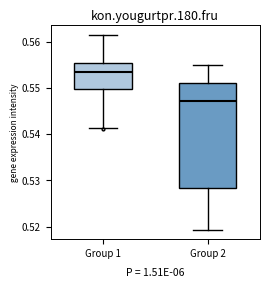

Where does the median line of the box for Group 1 sit on the y-axis? The values are not printed on the chart, so give them approximately, as read against the axis.

0.553